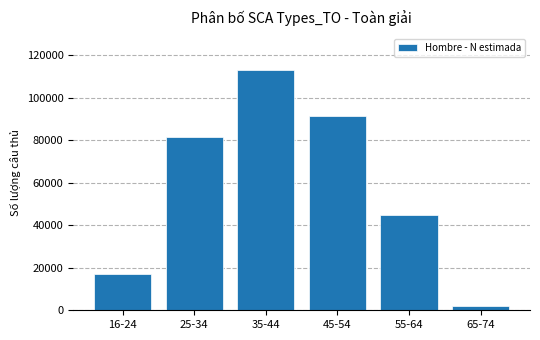

Reading left to right, transcribe all the data shown in this chart.

16-24=17151	25-34=81572	35-44=113123	45-54=91428	55-64=44848	65-74=1880